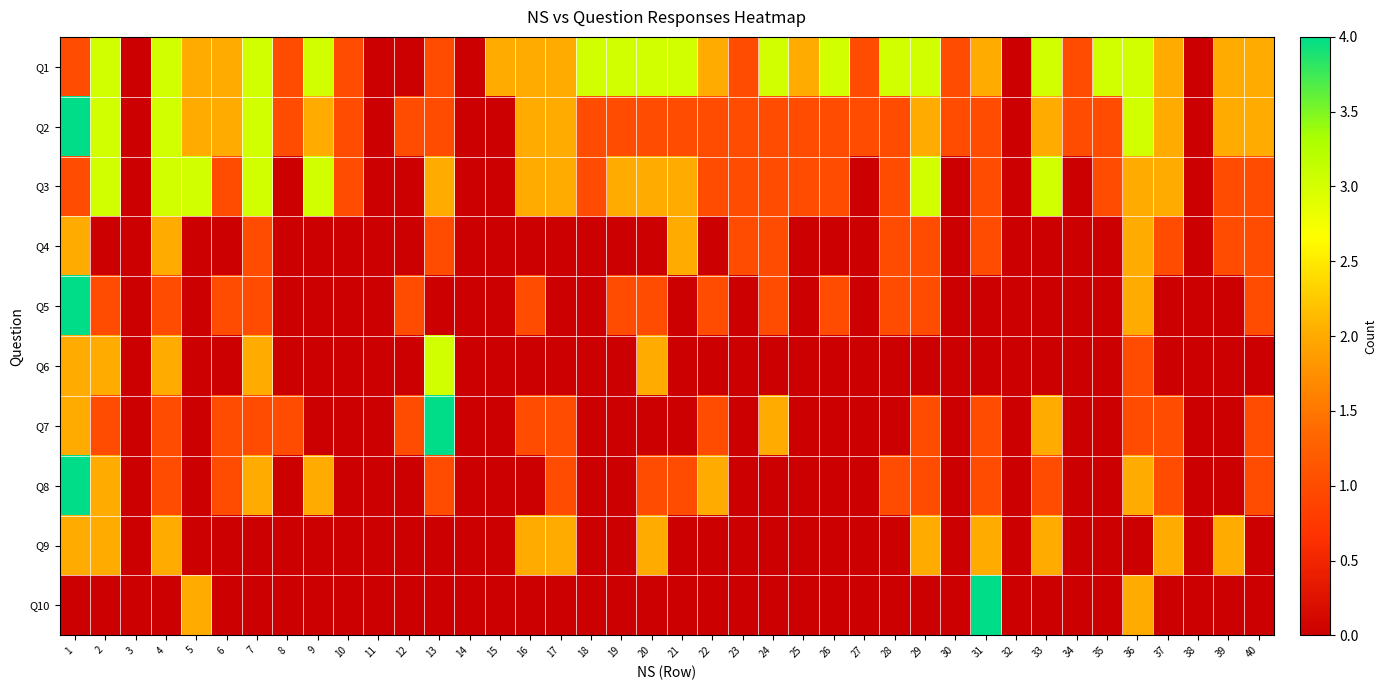

At 21, list the series in order from smallest to largest.

Q5, Q6, Q7, Q9, Q10, Q2, Q8, Q3, Q4, Q1